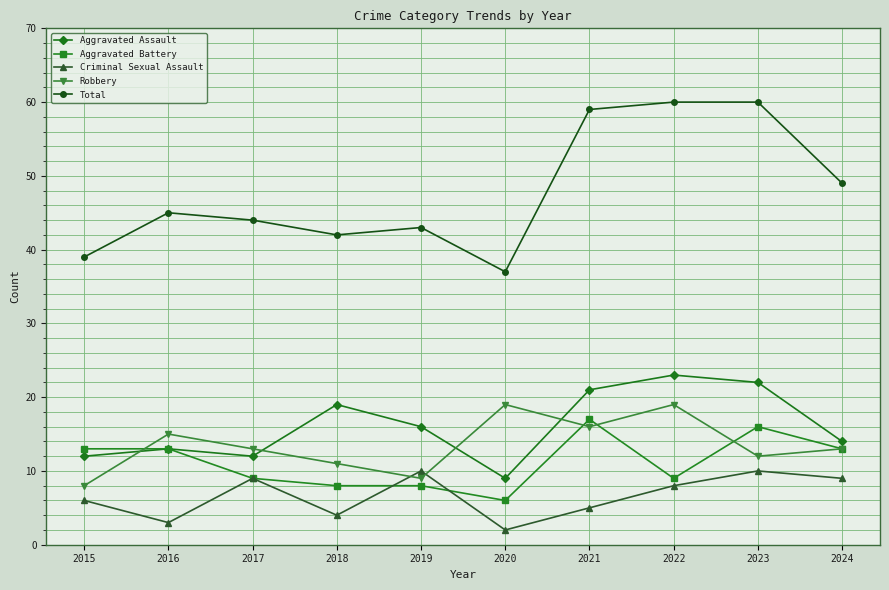

What is the total value across all series at 2020?

73